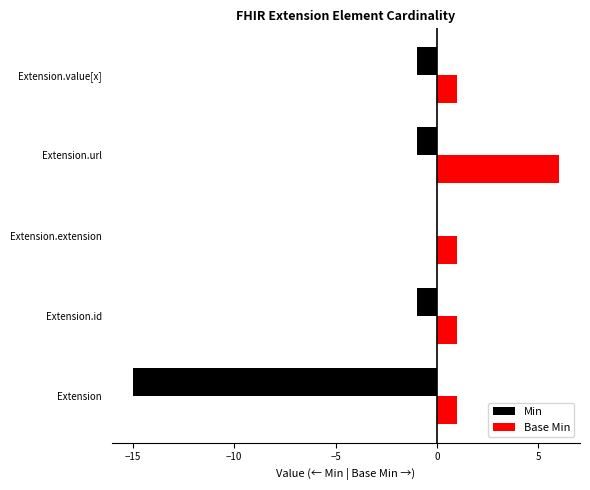

Between Extension.extension and Extension.url, which series saw the biggest shift?

Base Min